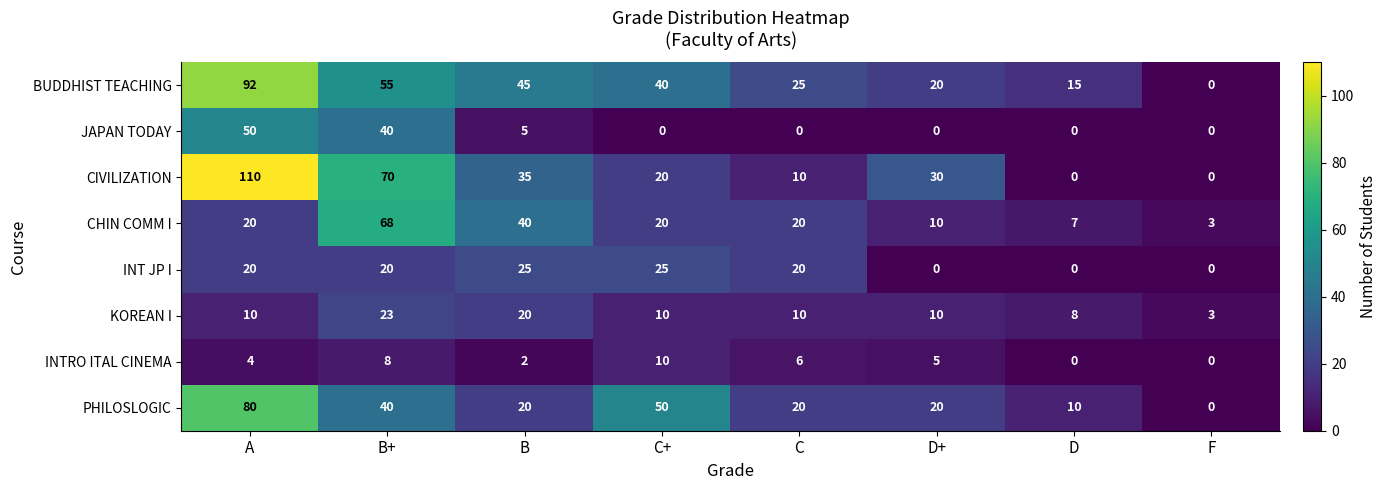

True or false: JAPAN TODAY has a value of 17 at B+.

False